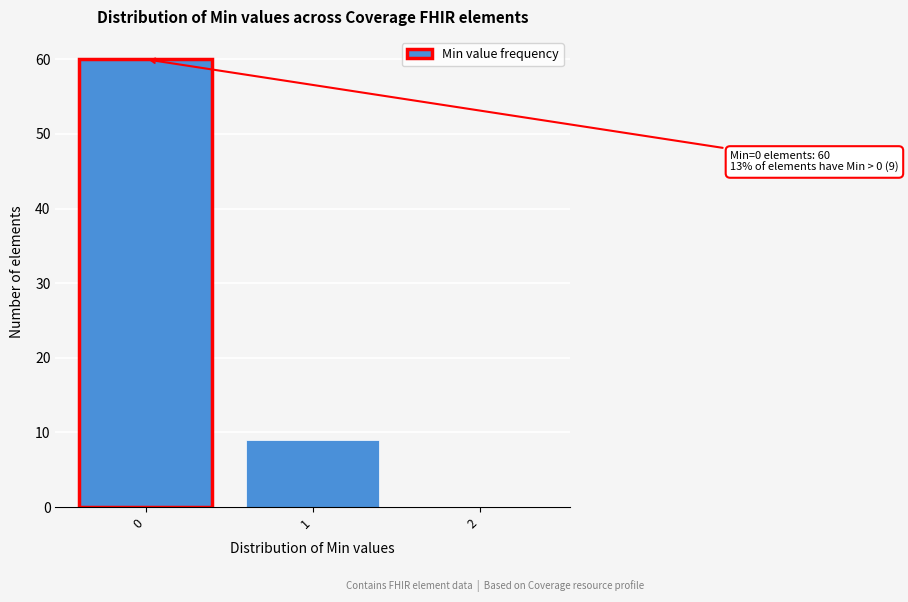

Reading right to left, list all the values displayed in this chart.

2=0	1=9	0=60